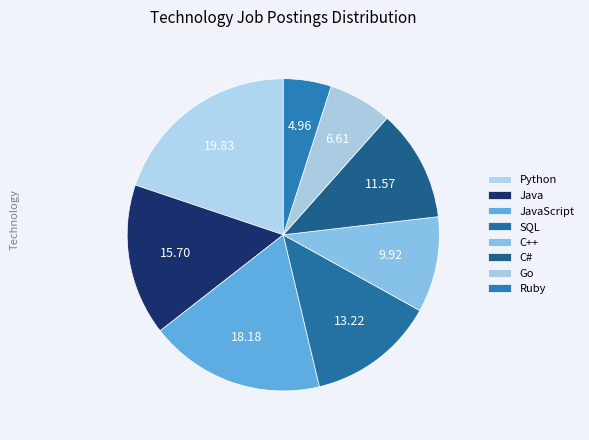

To the nearest percent, what percentage of the pie is SQL?

13%